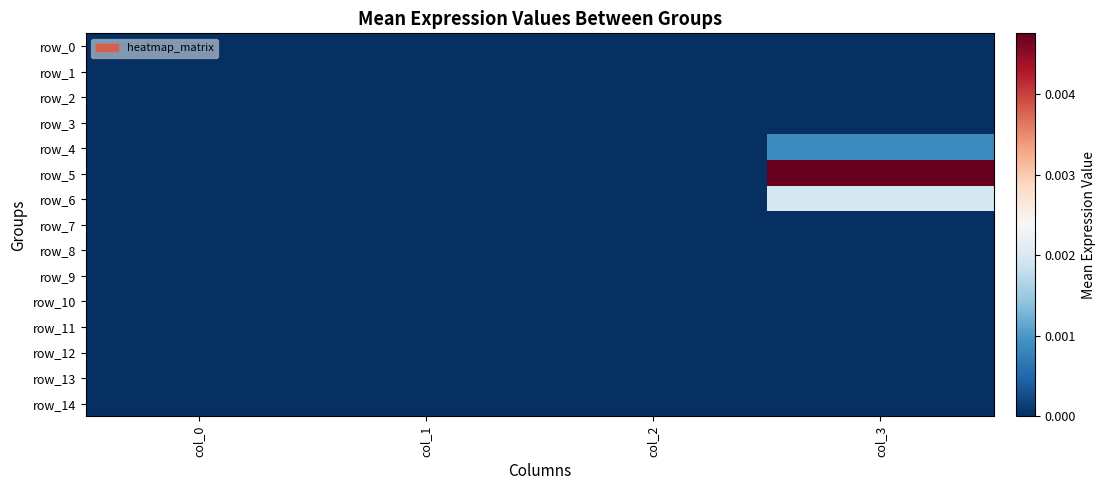

The row_0 series shows 0.0 at col_2. True or false?

True